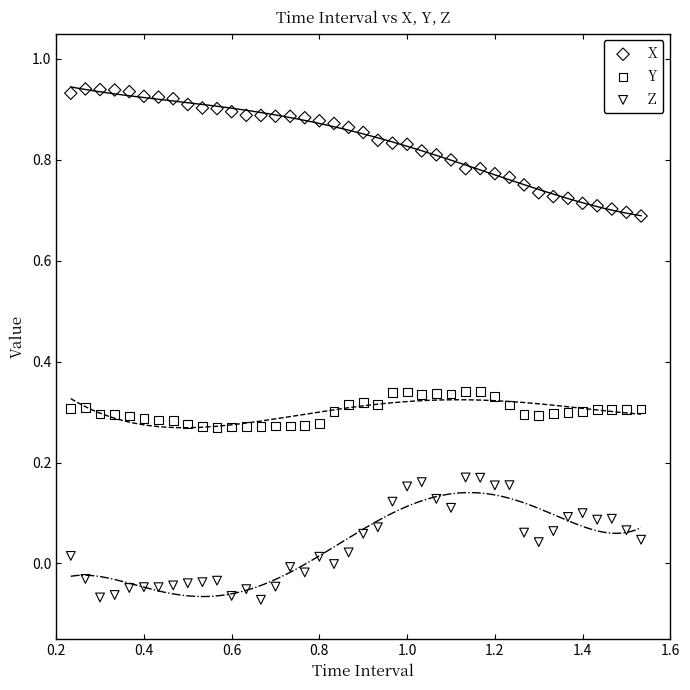

What are all the series names shown in the legend?

X, Y, Z